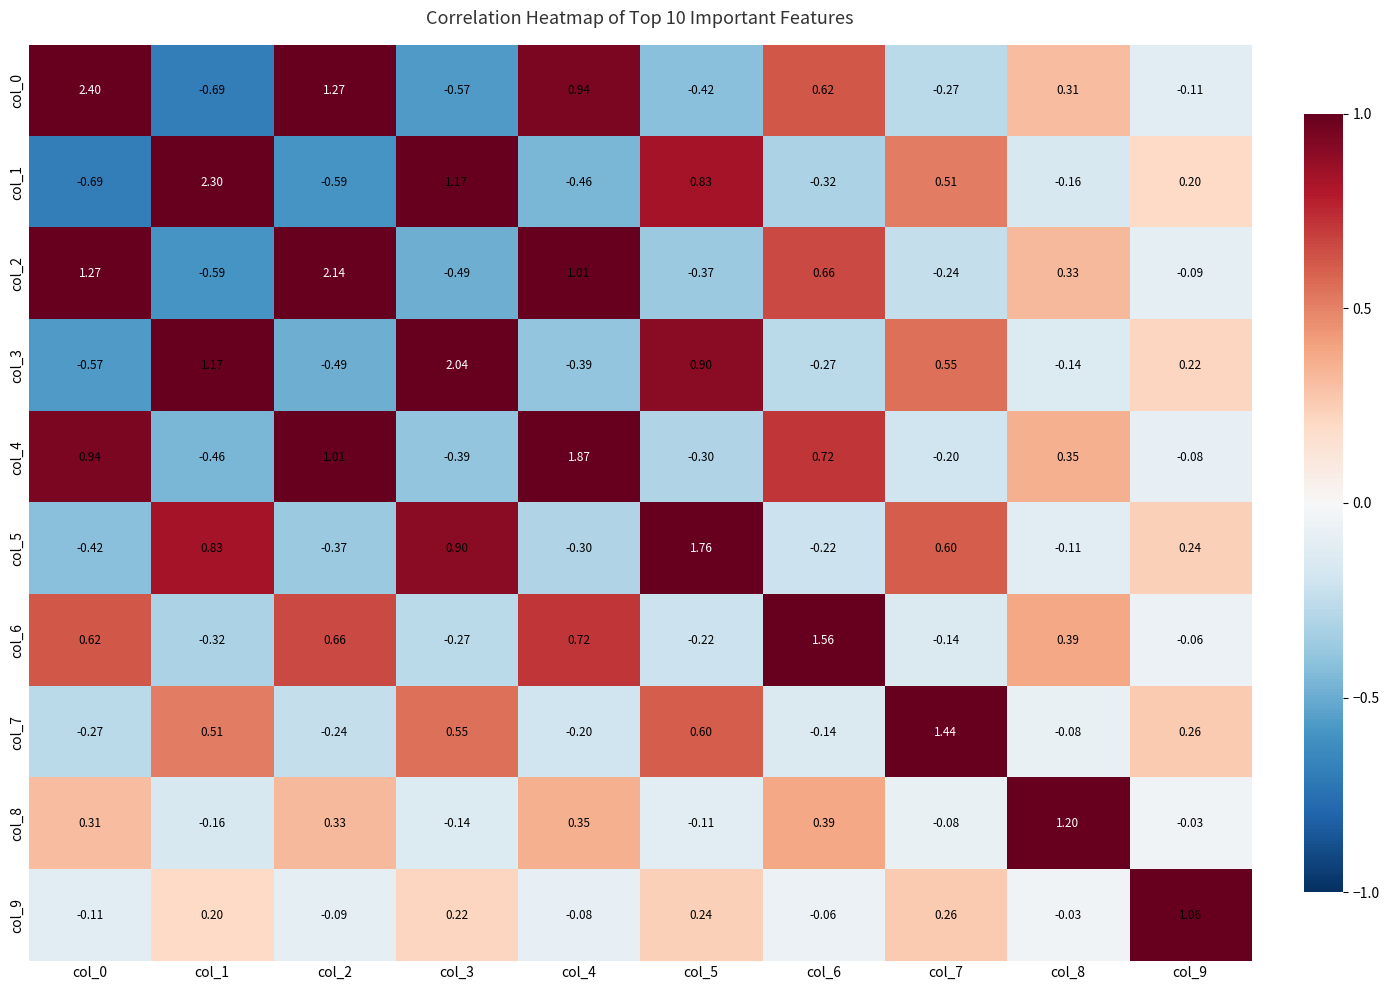

Is the value of col_6 at col_8 greater than the value of col_5 at col_0?

Yes